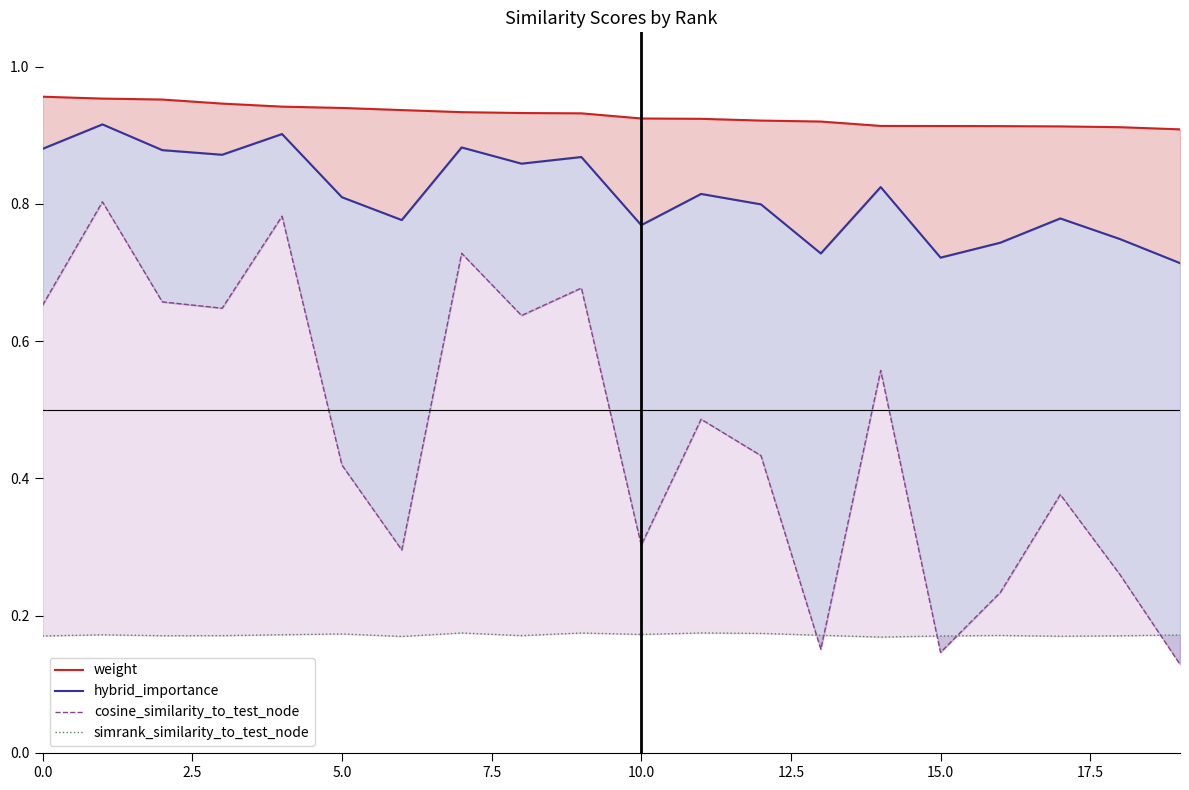

How many lines are shown in the chart?

4